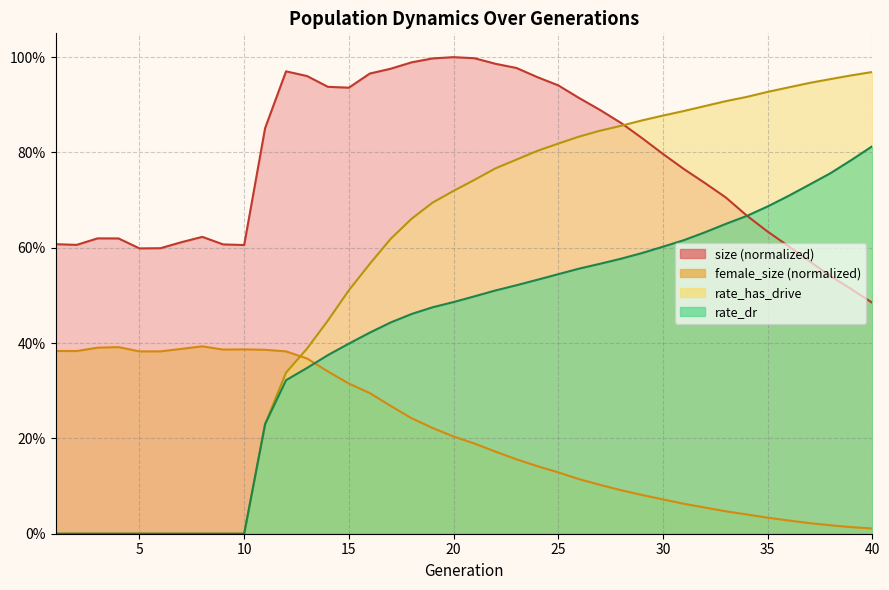

True or false: size and female_size cross at least once.

False